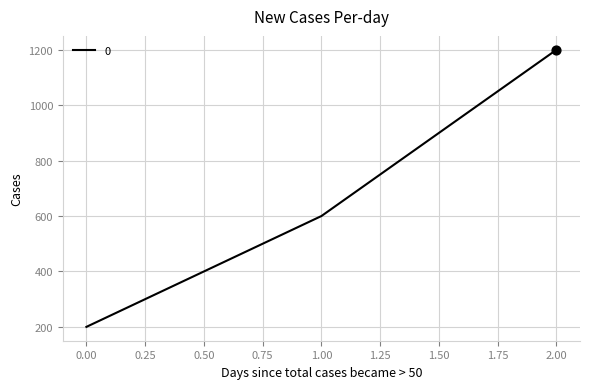

Approximately how many times larger is the value at 2.00 compared to 1.00?

2.0